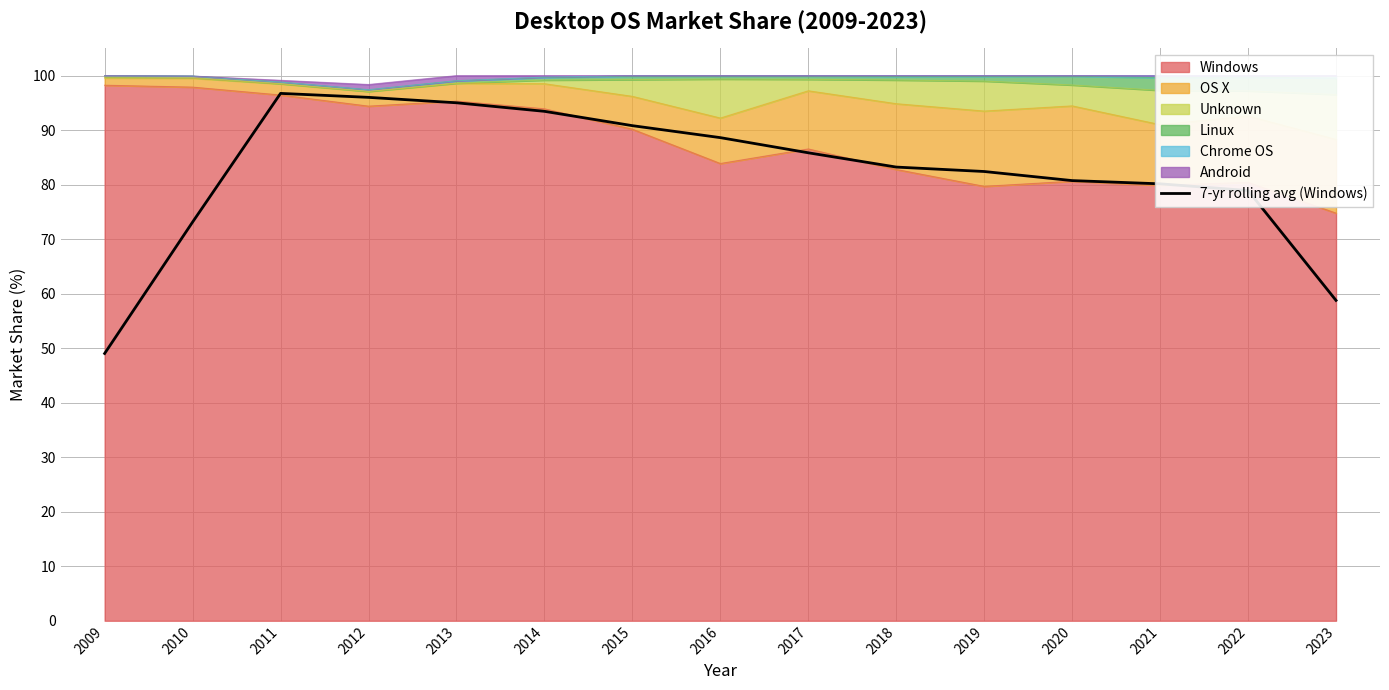

How many lines are shown in the chart?

1